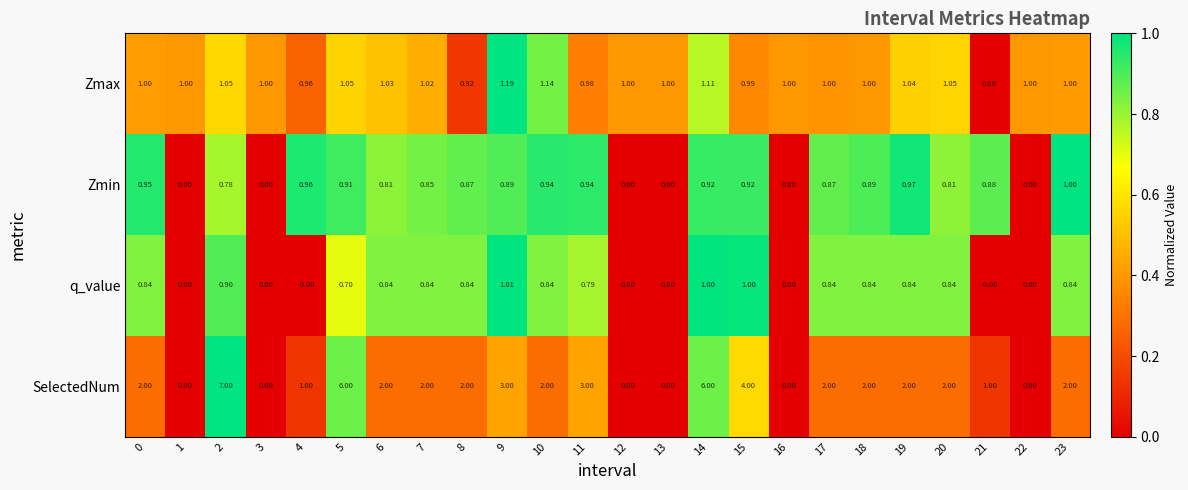

At which category is the sum across all series the highest?

2